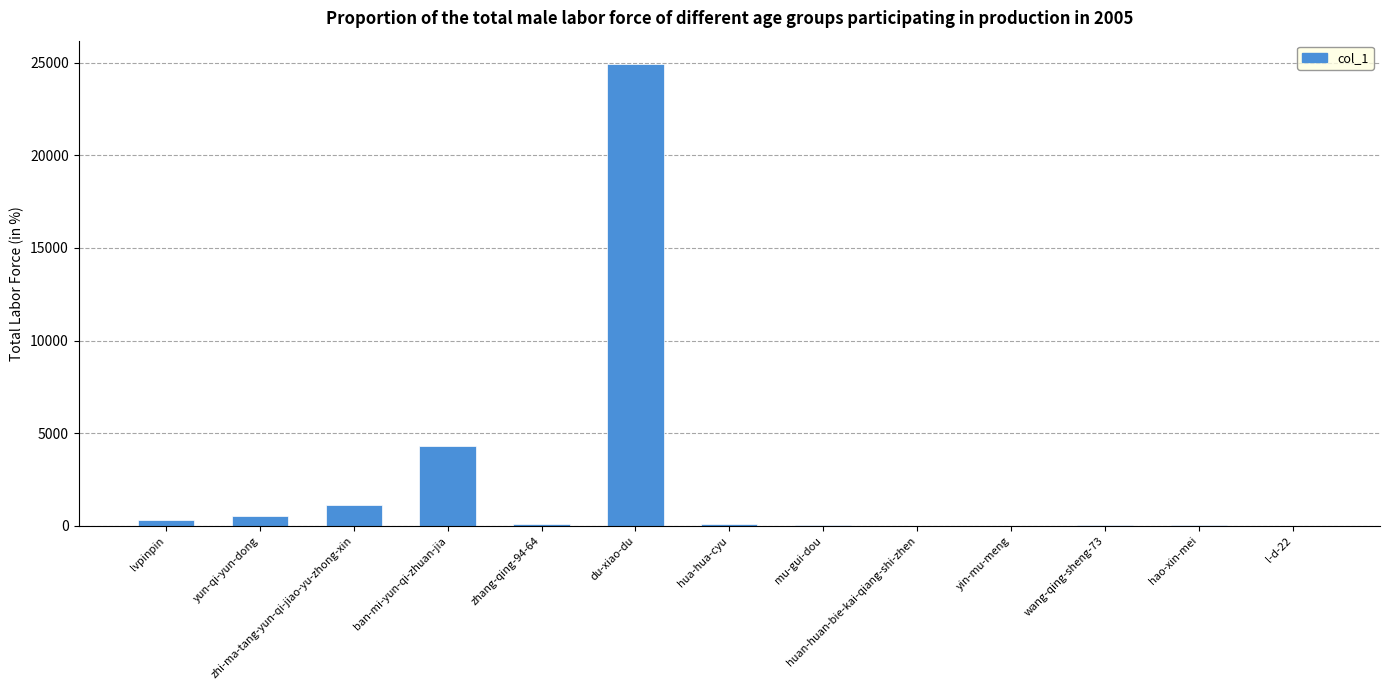

Count the number of categories in the chart.

13